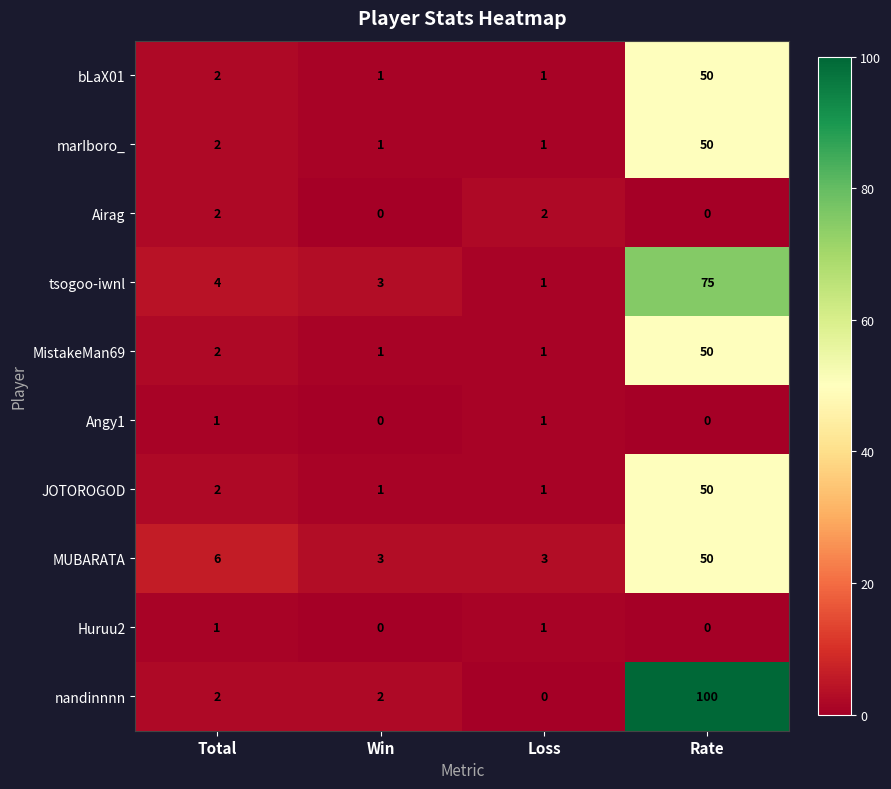

The value of Huruu2 at Loss is 0. True or false?

False